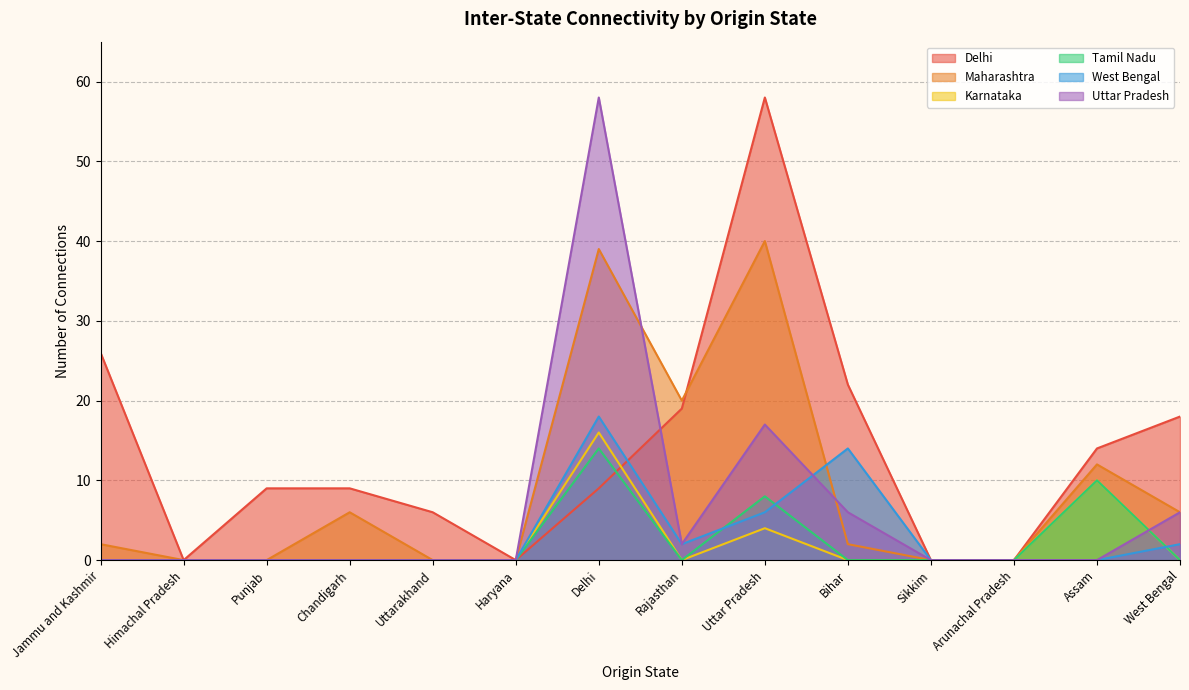

At Sikkim, list the series in order from smallest to largest.

Delhi, Maharashtra, Karnataka, Tamil Nadu, West Bengal, Uttar Pradesh